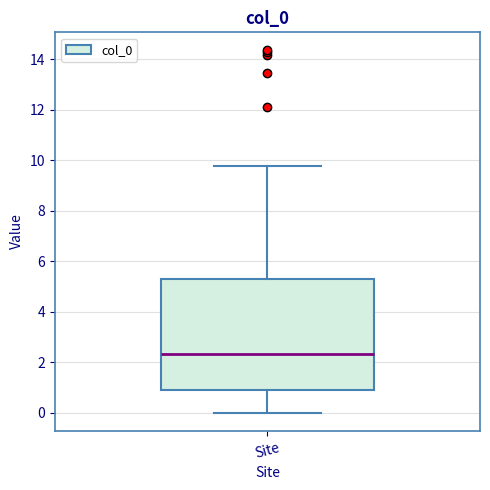

Read this box plot against the y-axis: the position of the median line, the range covered by the box, and the ends of both whiskers. The values are not printed on the chart, so give them approximately, as read against the axis.

median 2.4, box 0.8 to 5.2, whiskers 0.0 to 9.8